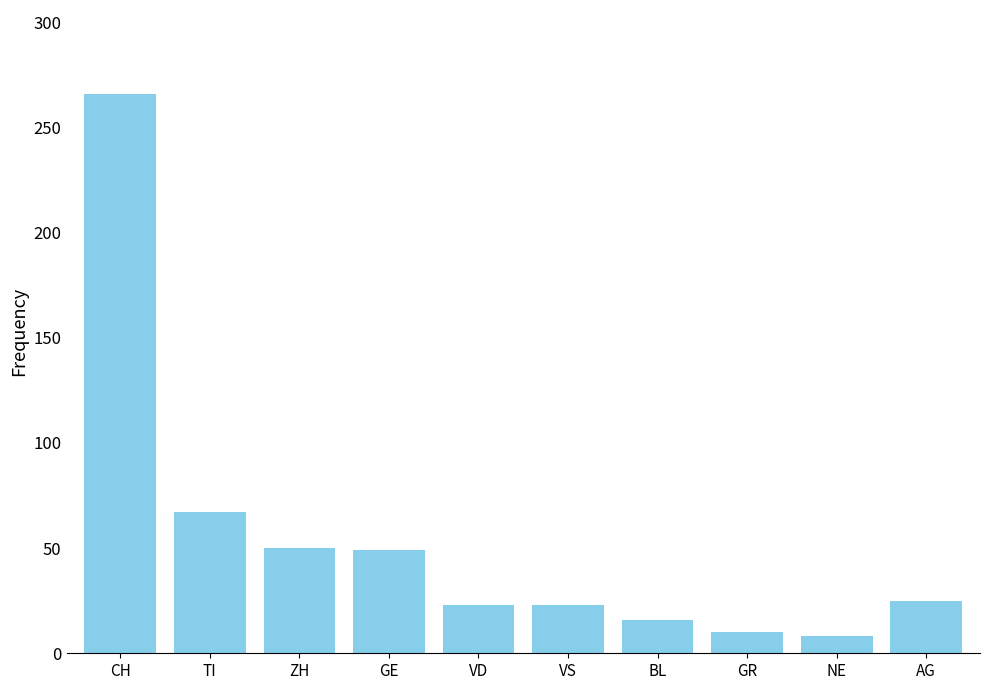

What is the change in value from VS to BL?

-7